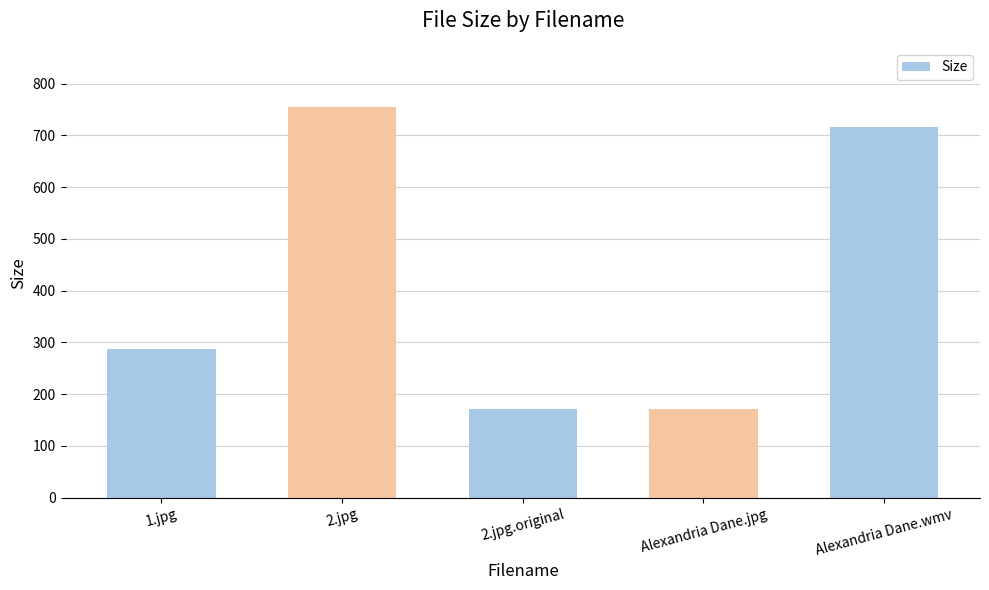

How many values are below 286?

2